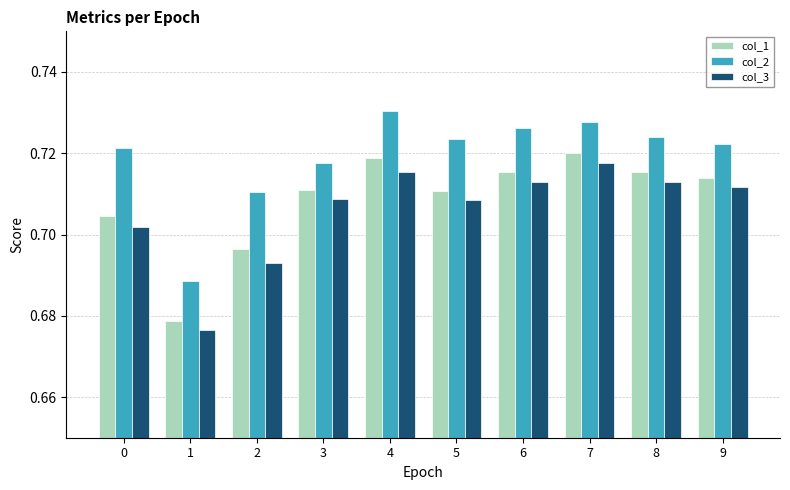

Between 2 and 7, which series saw the biggest shift?

col_3